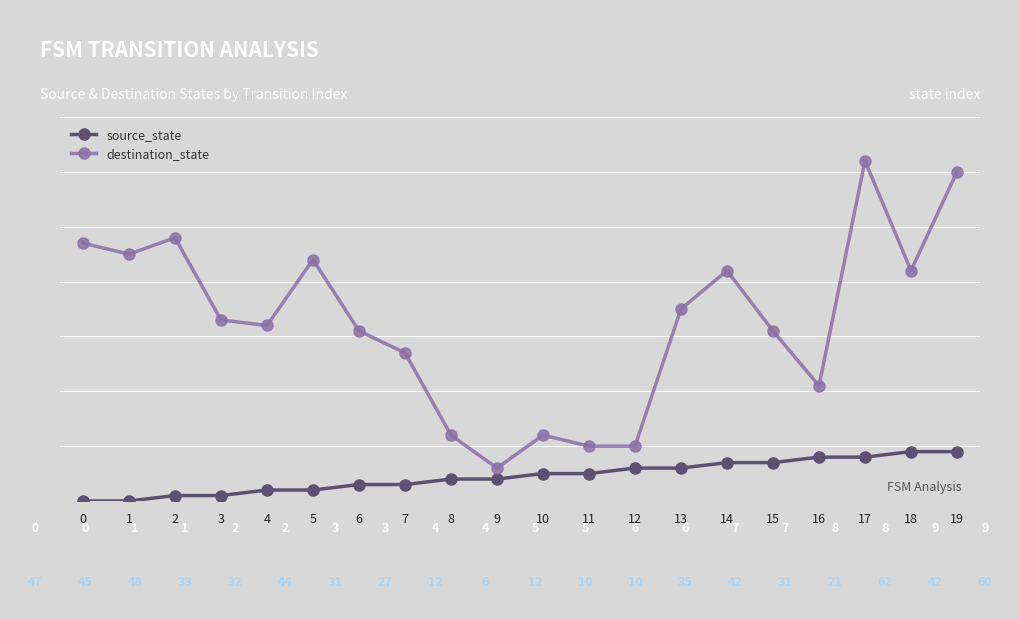

Count the source_state values in the range 2 to 7.

12